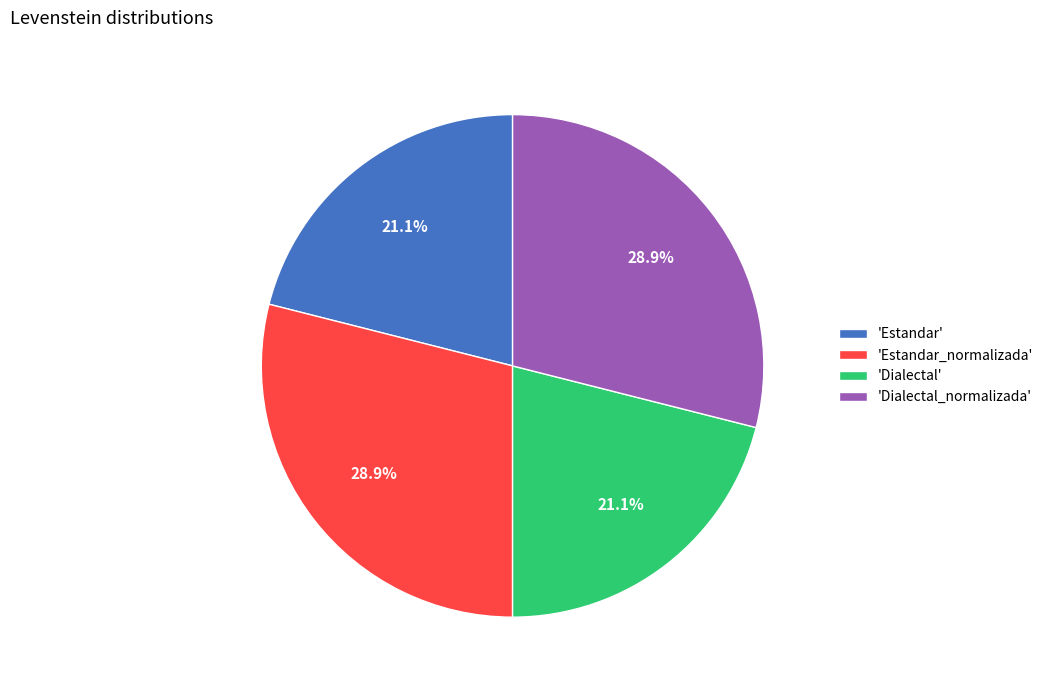

Is there any slice that represents more than half of the pie?

No